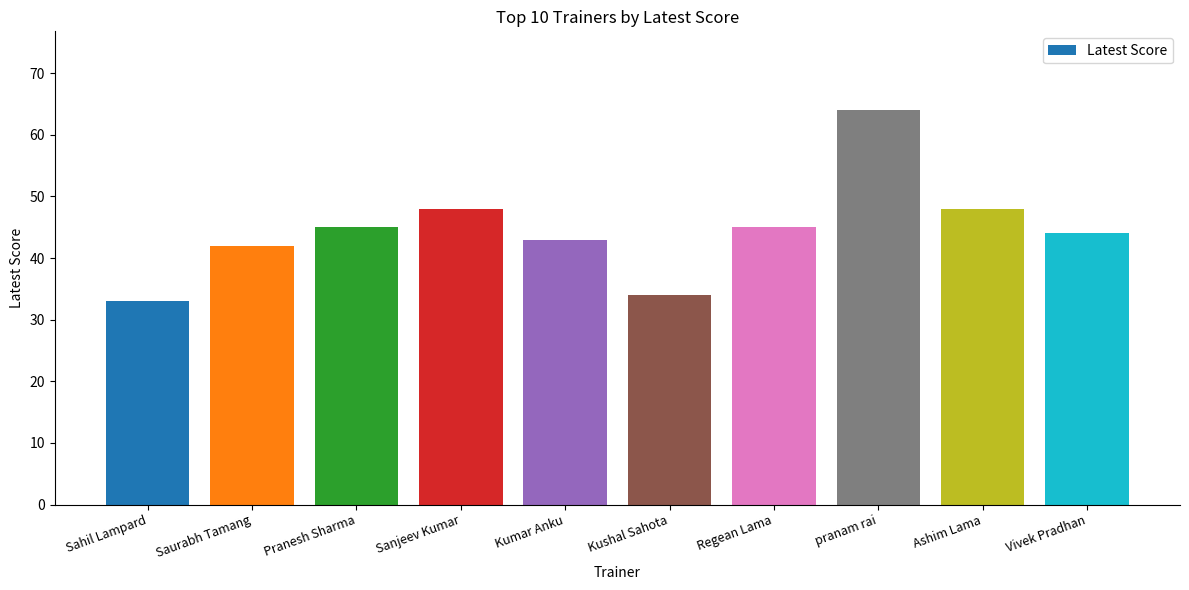

At which category does the chart reach its minimum across all series?

Sahil Lampard